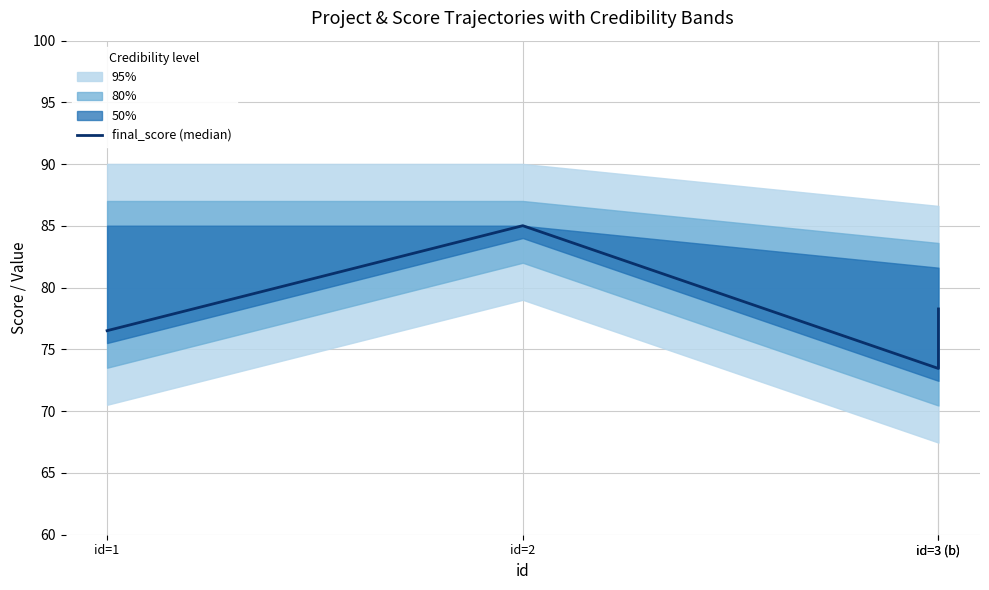

How many values are below 78?

2